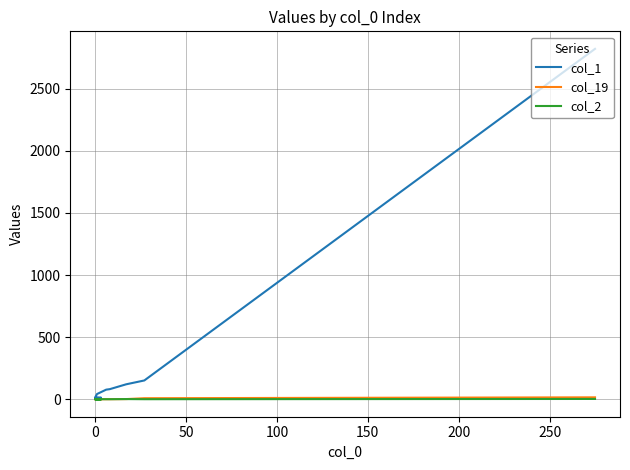

True or false: col_19 and col_1 intersect in this chart.

False